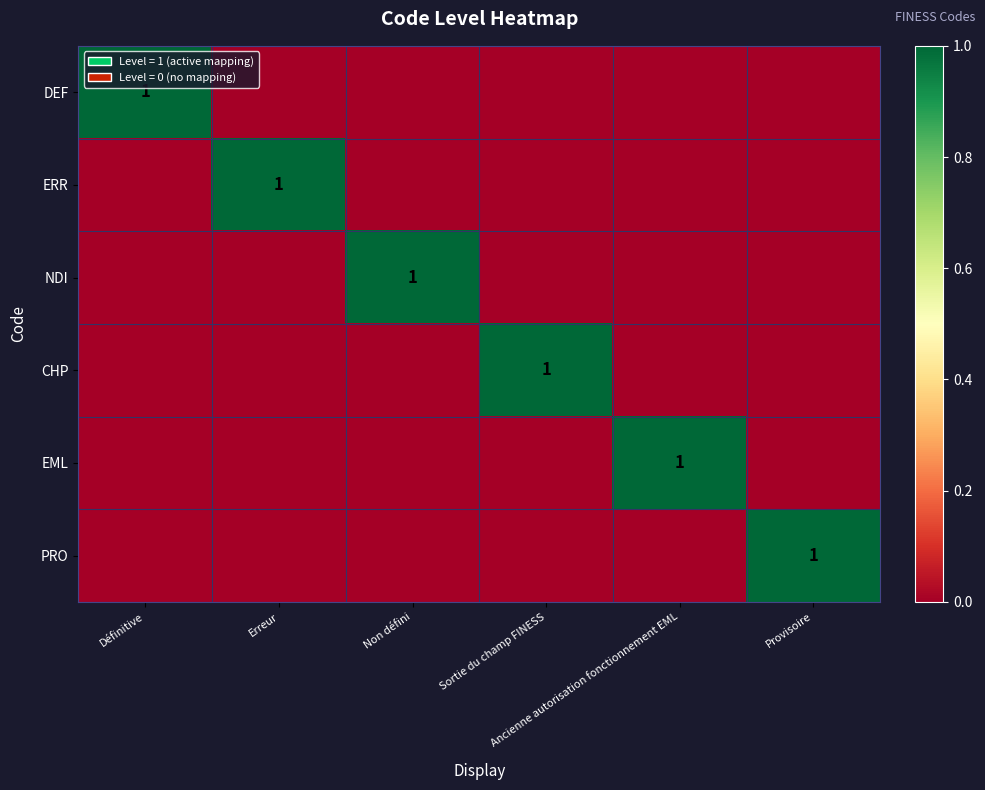

Between Non défini and Sortie du champ FINESS, which series saw the biggest shift?

NDI